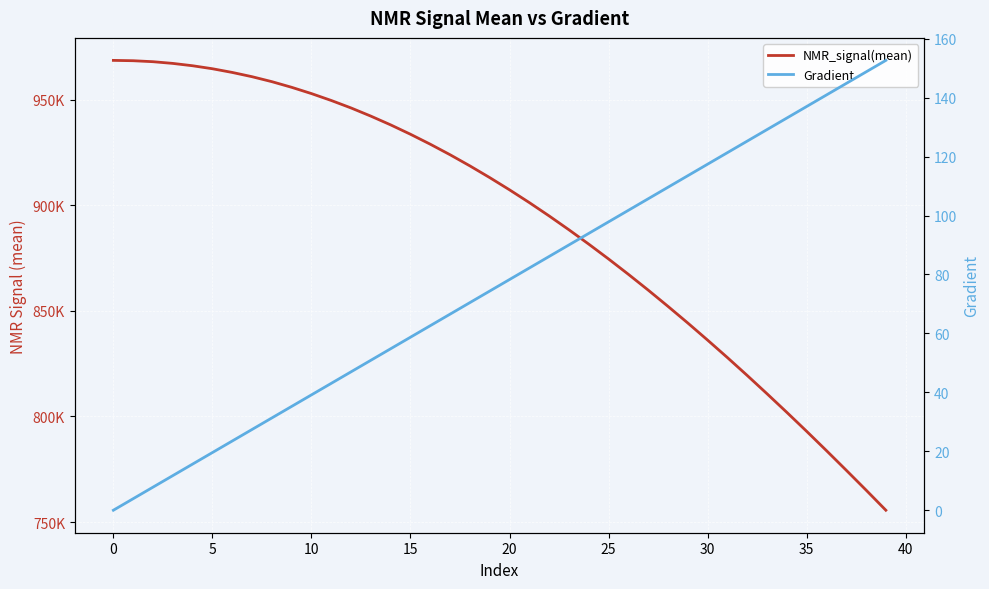

What is the label of the 26th point from the right?

14